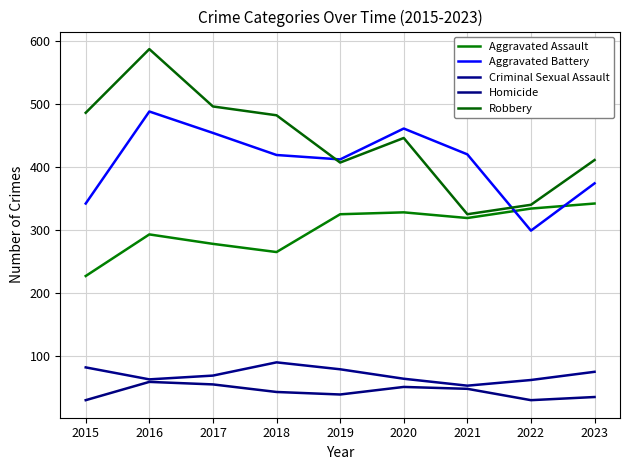

What is the total value across all series at 2021?

1165